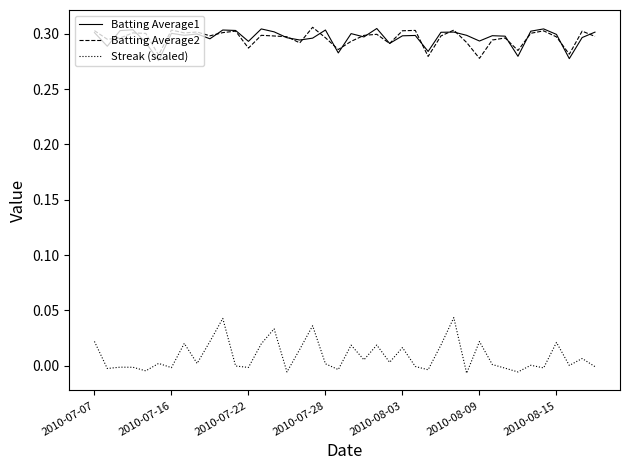

True or false: Streak (scaled) and Batting Average1 intersect in this chart.

False